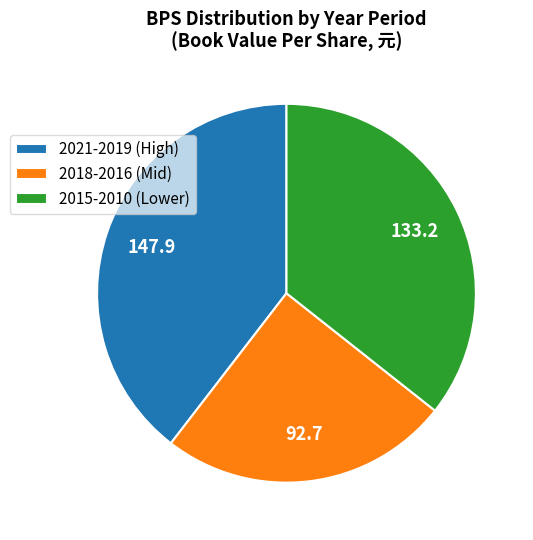

Combined, do 2015-2010 (Lower) and 2018-2016 (Mid) account for over 50%?

Yes